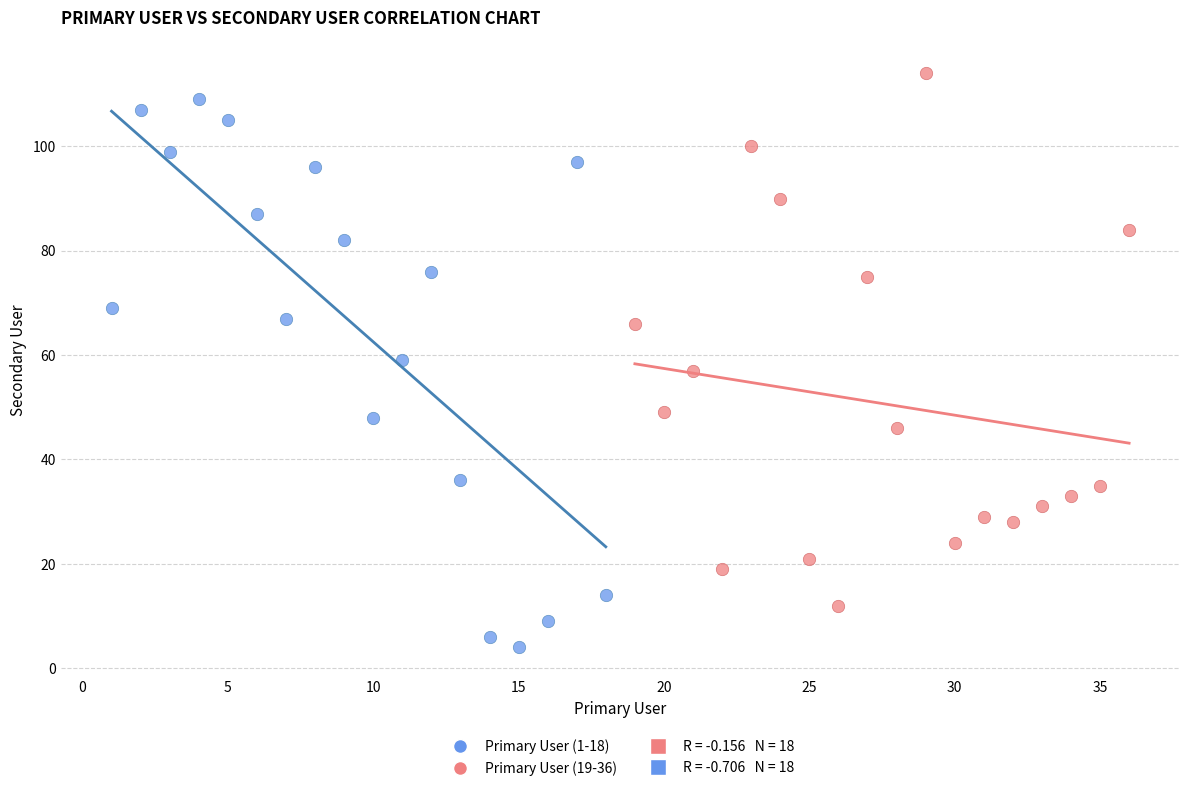

Which series reaches the maximum Y coordinate?

Primary User (19-36)